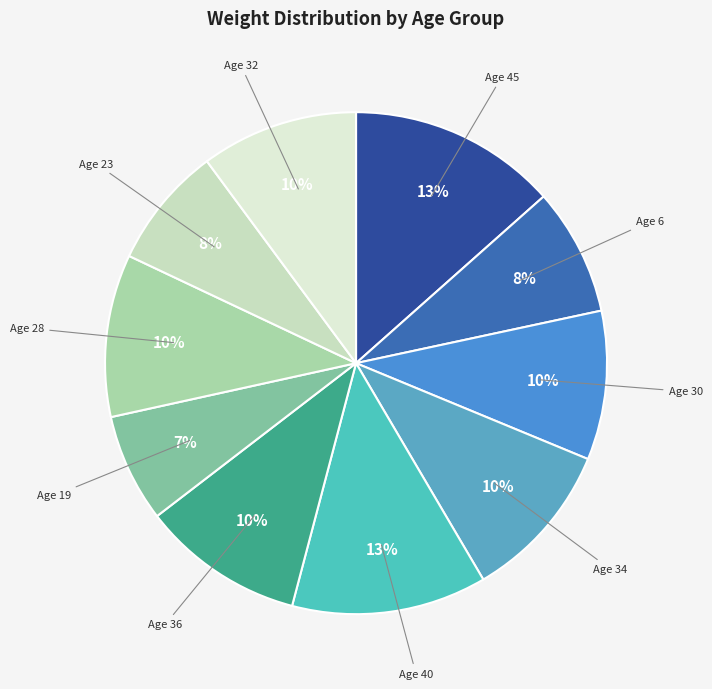

What is the smallest slice in the pie chart?

19